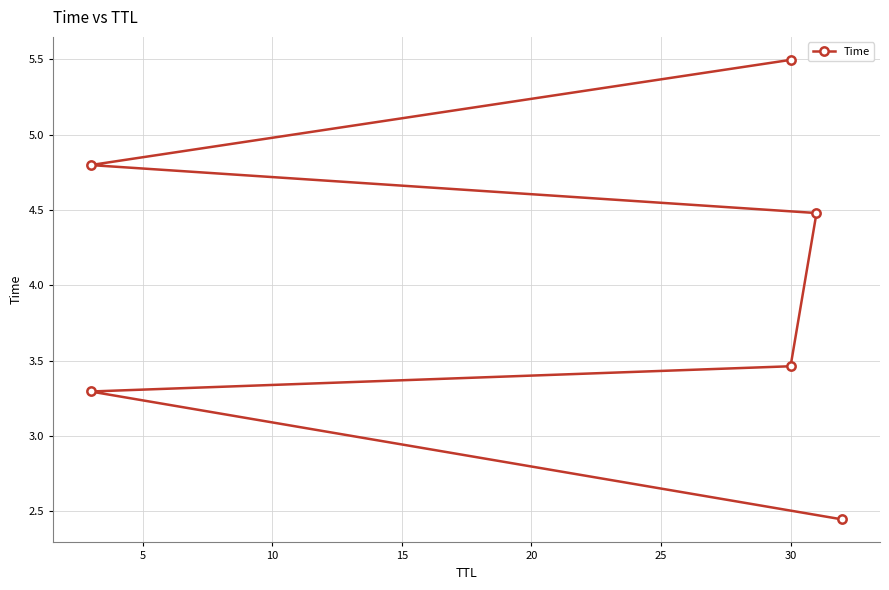

How many lines are shown in the chart?

1